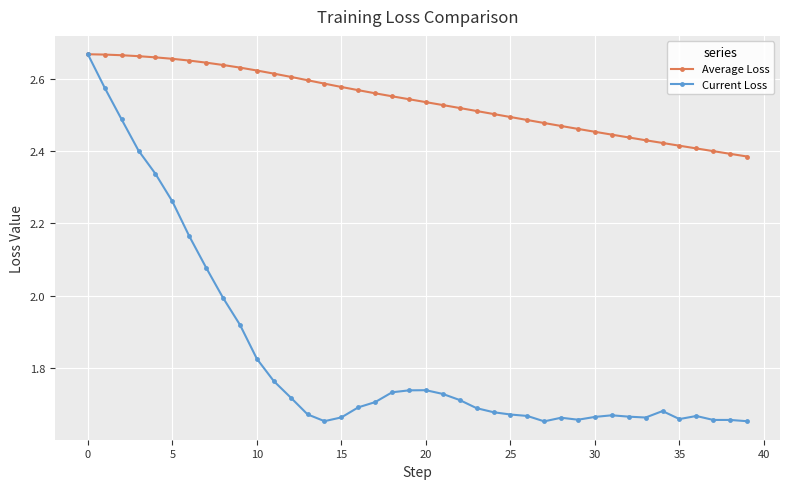

Which series has the largest total across all categories?

Average Loss